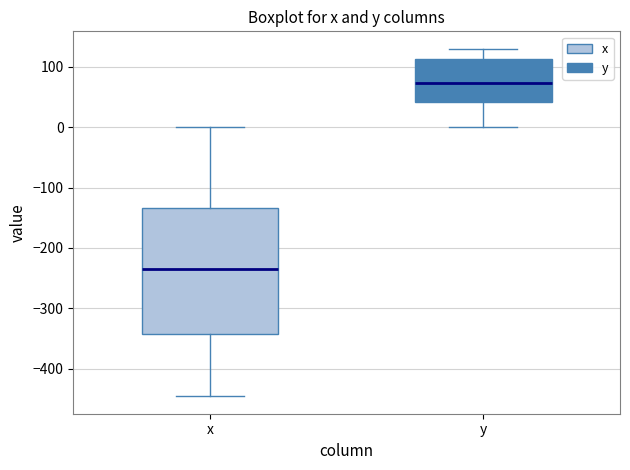

Which box is the tallest, from its lower edge to its upper edge?

x